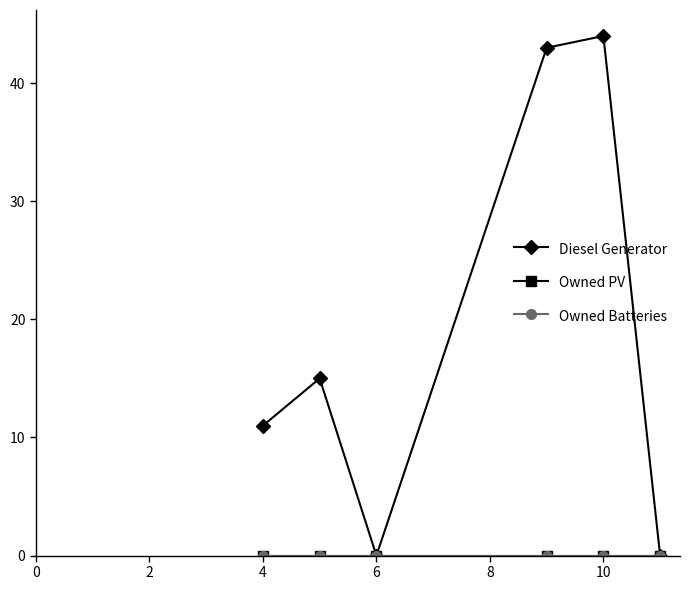

Does the chart have visible grid lines?

No